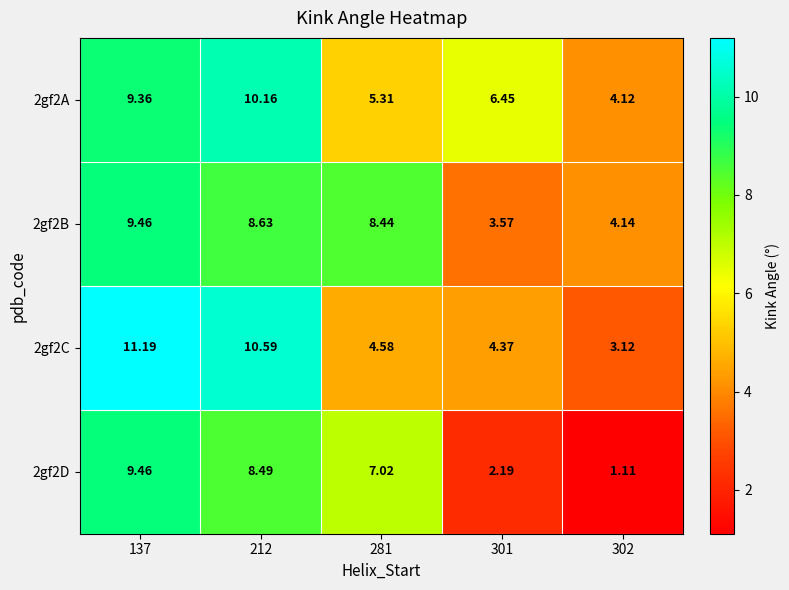

How many values in the 2gf2D series exceed 7?

3